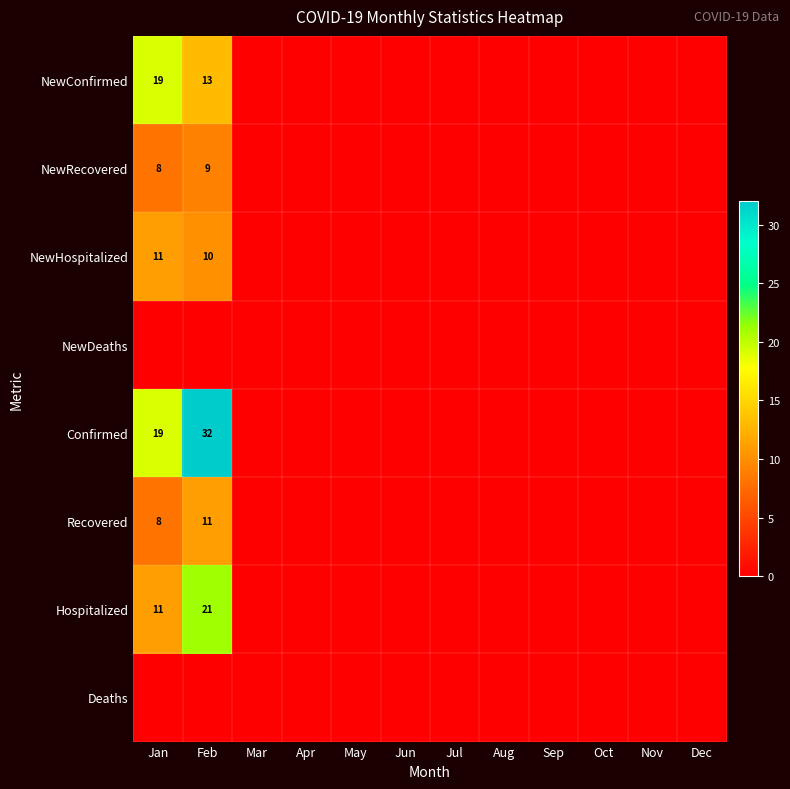

At how many categories does at least one series exceed 5?

2